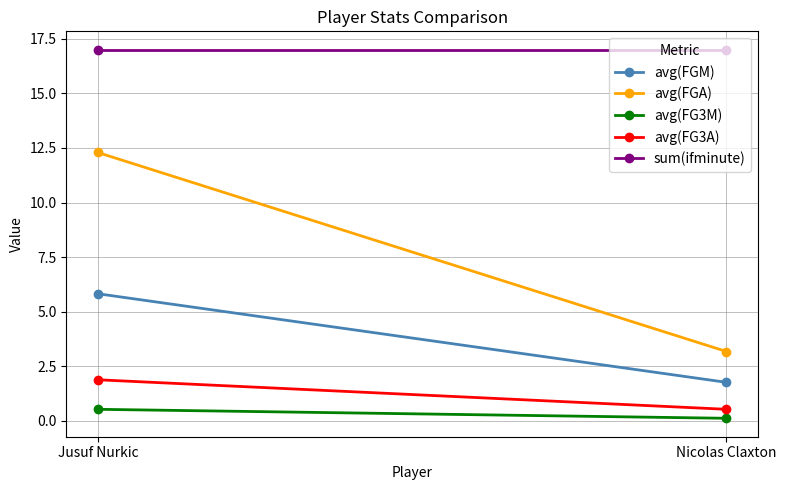

At which label does avg(FGM) reach its minimum?

Nicolas Claxton